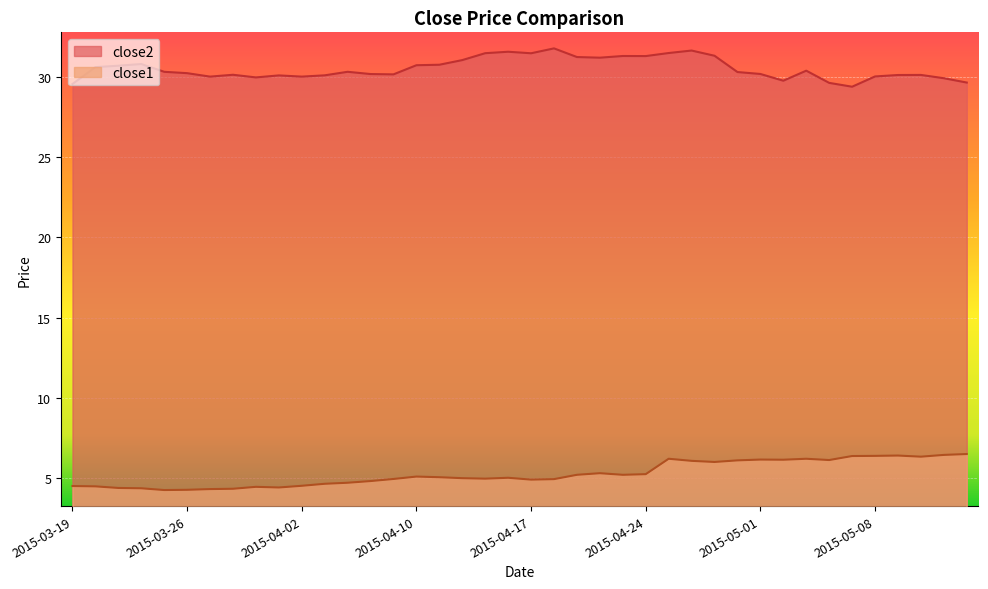

Where is the first local minimum for close1?

2015-03-25